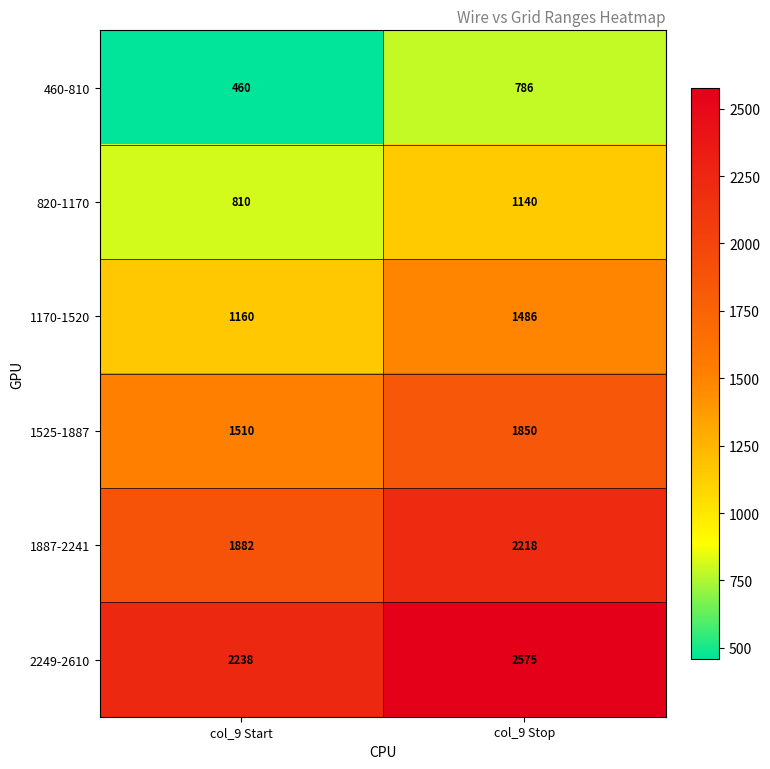

Is it true that 1170-1520 equals 413 at col_9 Start?

False